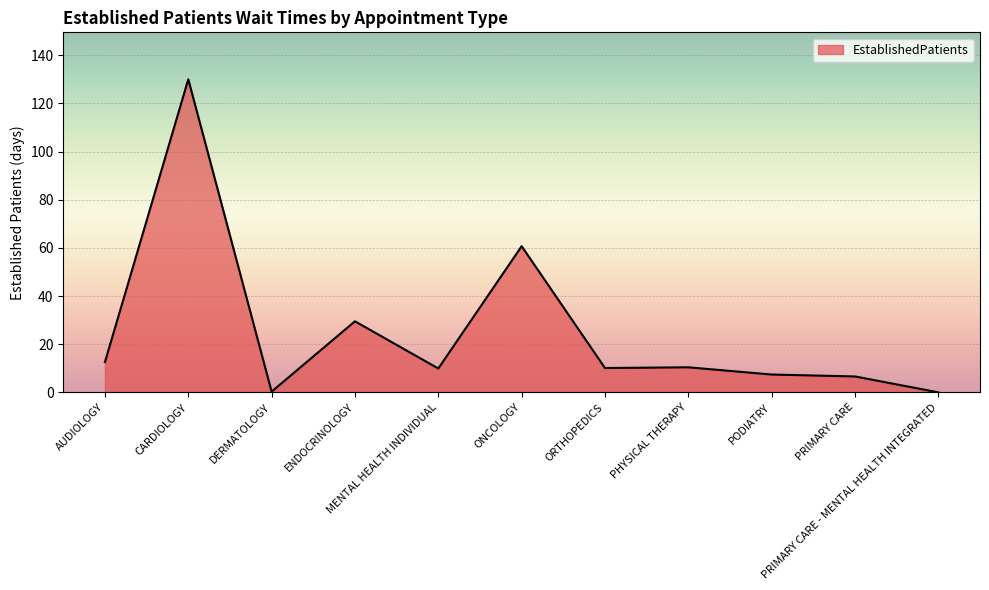

How many lines are shown in the chart?

1